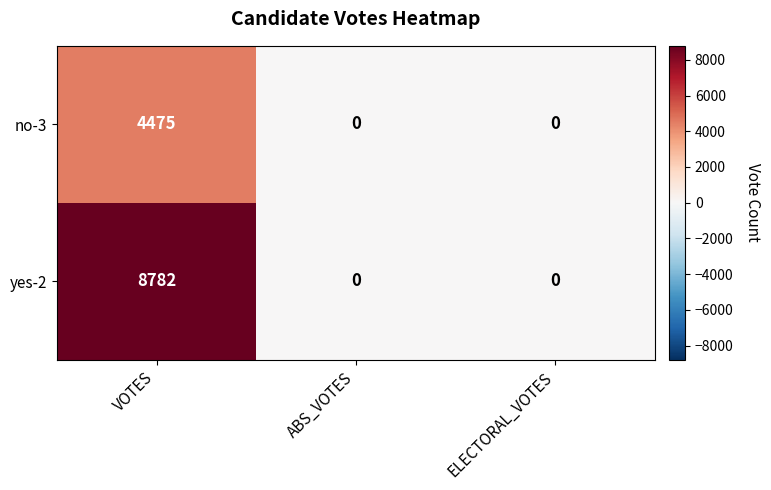

What is the highest value of the no-3 series?

4475